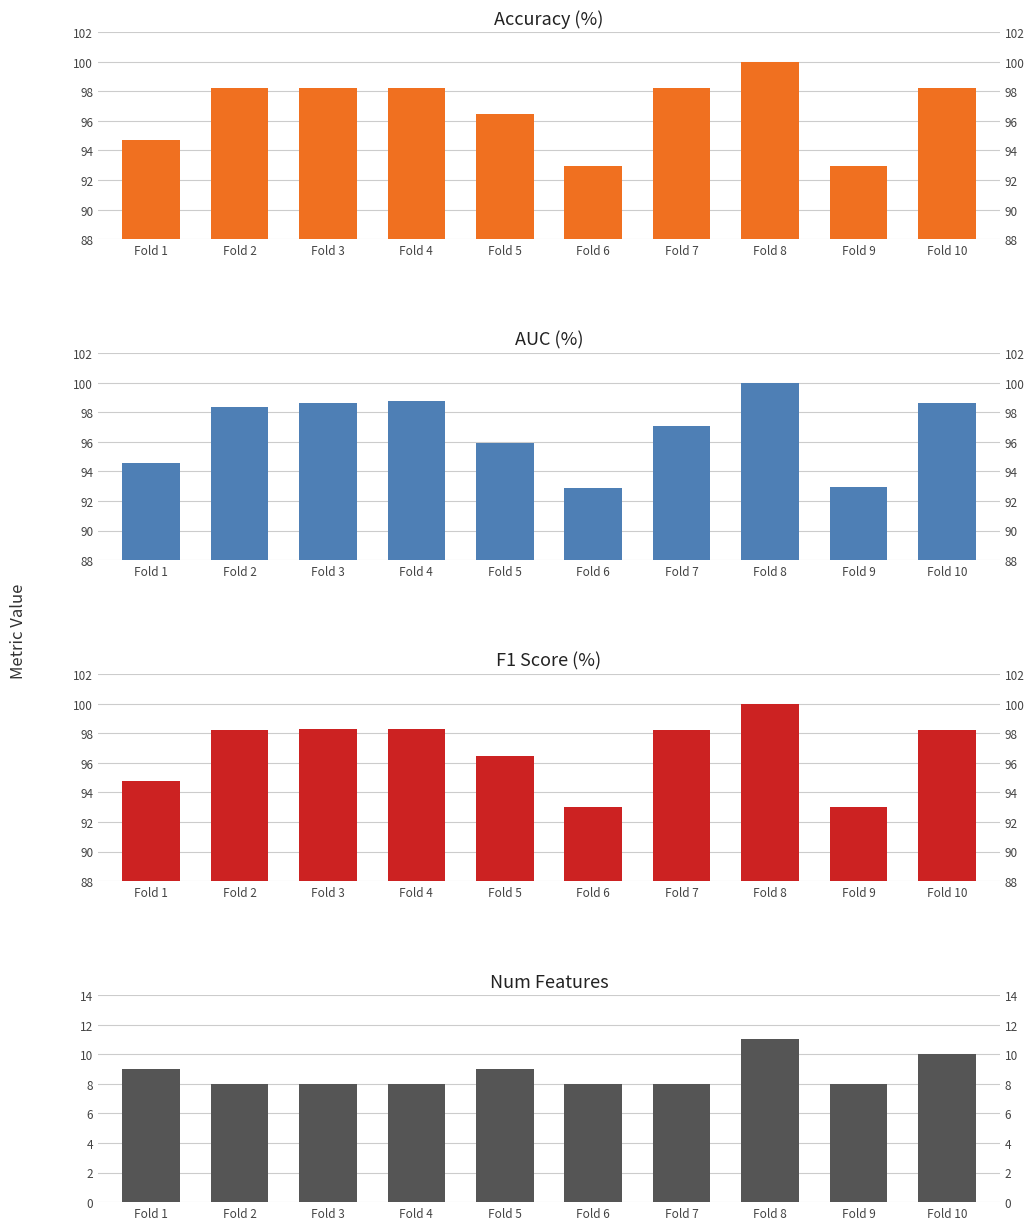

What are all the series names shown in the legend?

accuracy, auc, f1_score, num_features